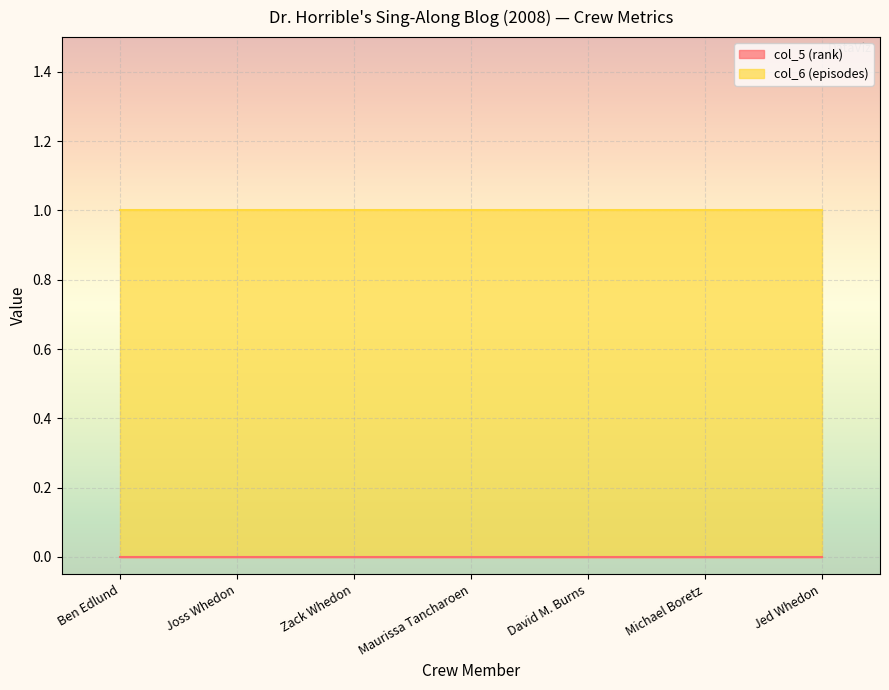

Which category has the lowest value in the col_5 (rank) series?

Ben Edlund